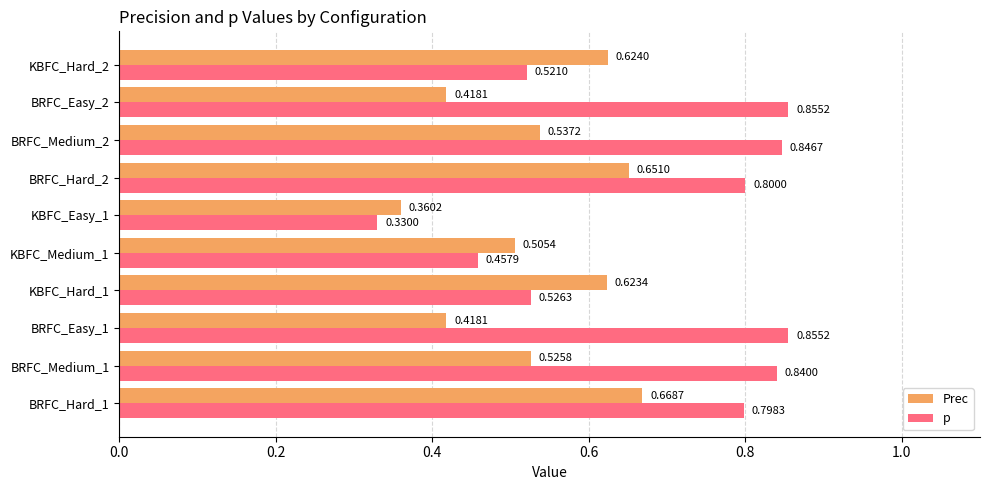

Which series has the largest range (max minus min)?

p